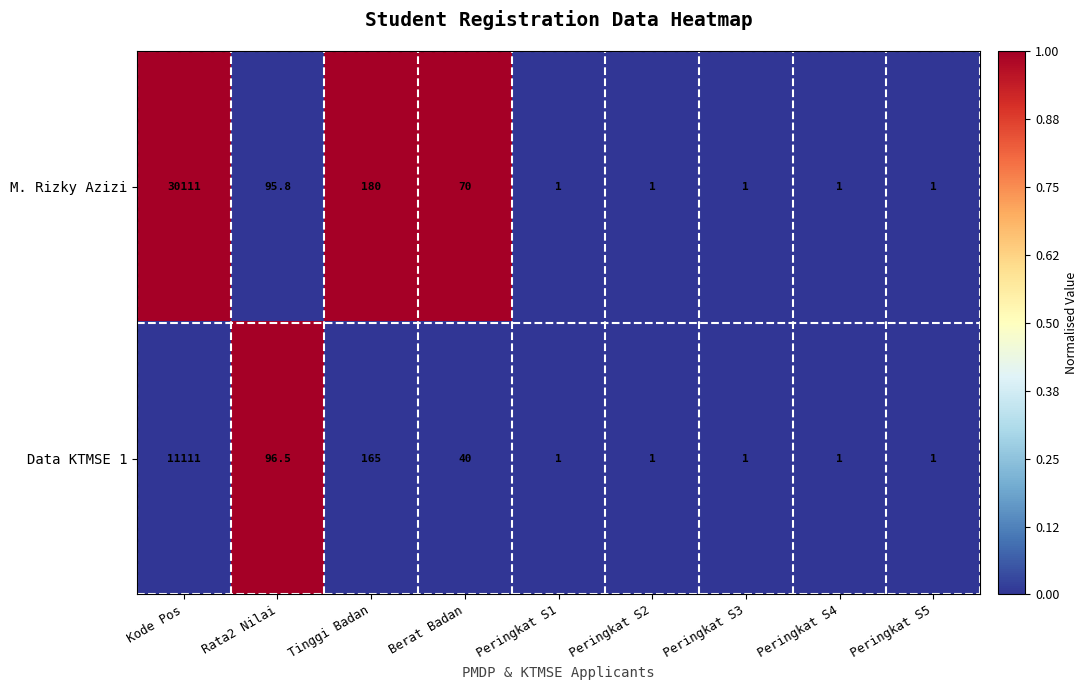

What is the approximate value of M. Rizky Azizi at Peringkat S3?

1.0